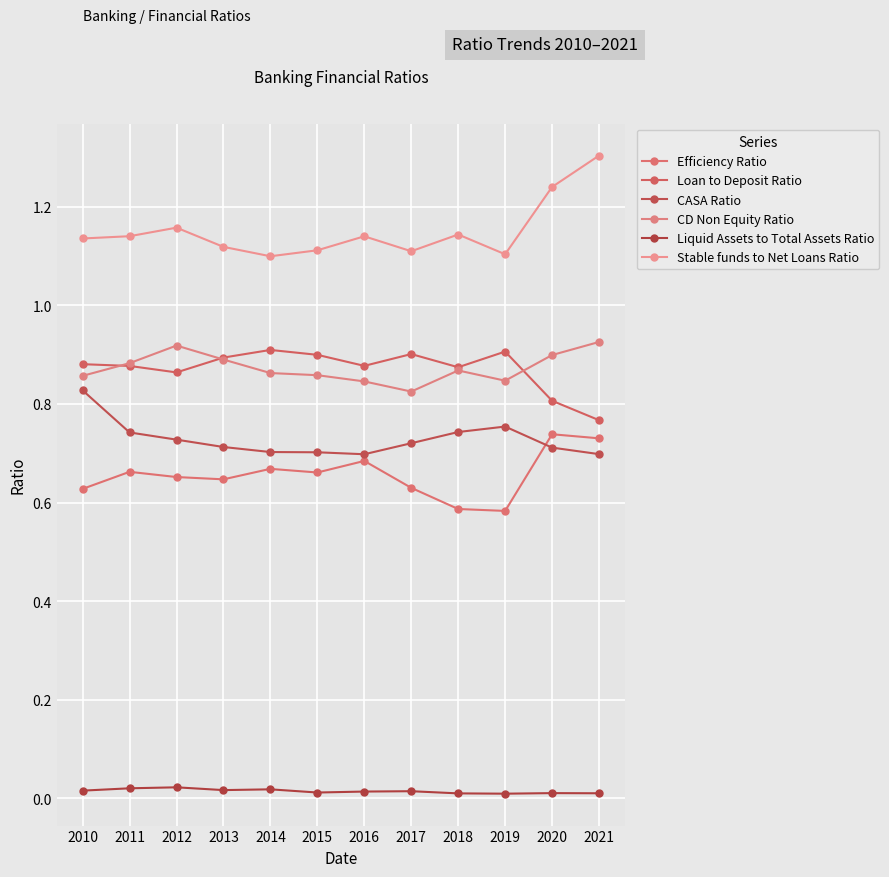

How many interior local valleys does the Loan to Deposit Ratio series have?

3